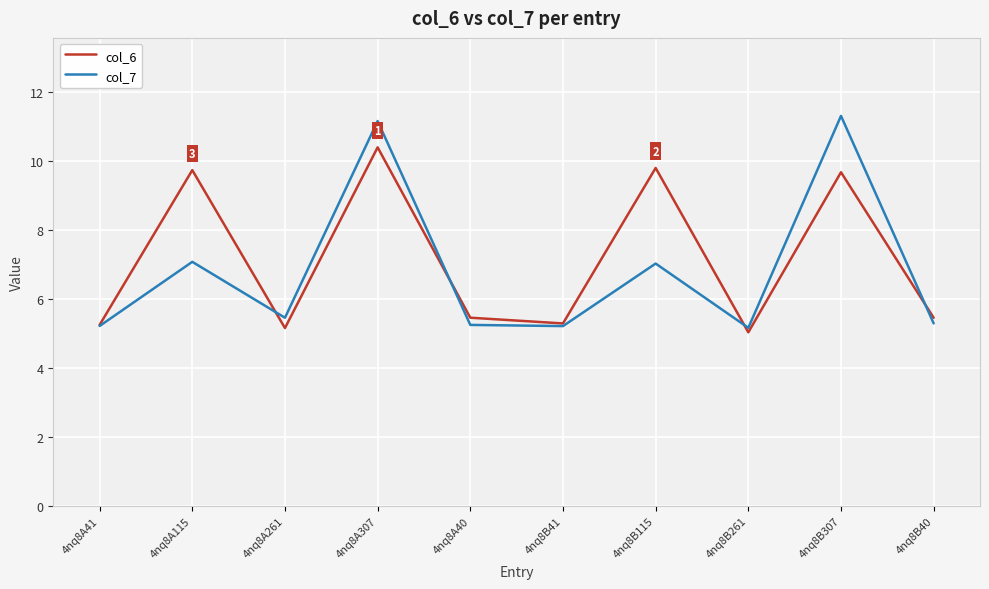

At how many categories does at least one series exceed 9?

4